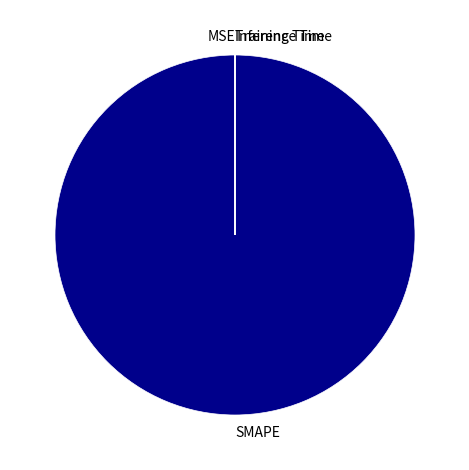

Does SMAPE account for over 50% of the chart?

Yes